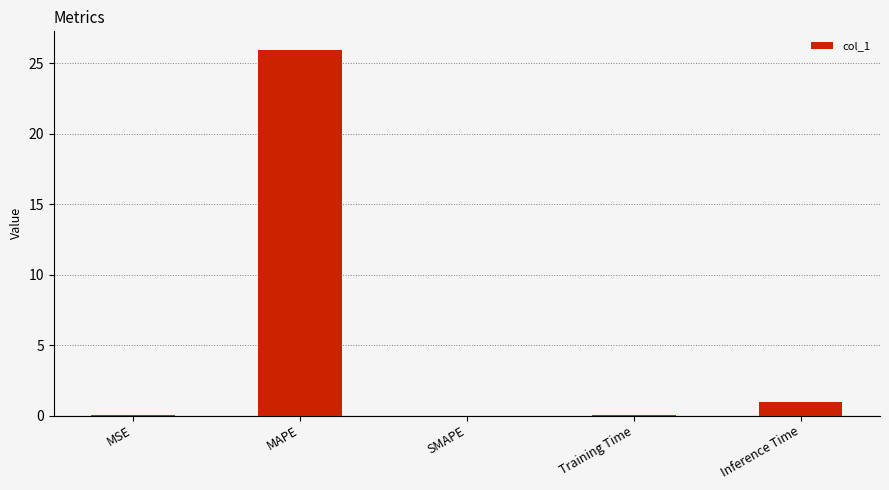

At which label is the value closest to 12?

Inference Time